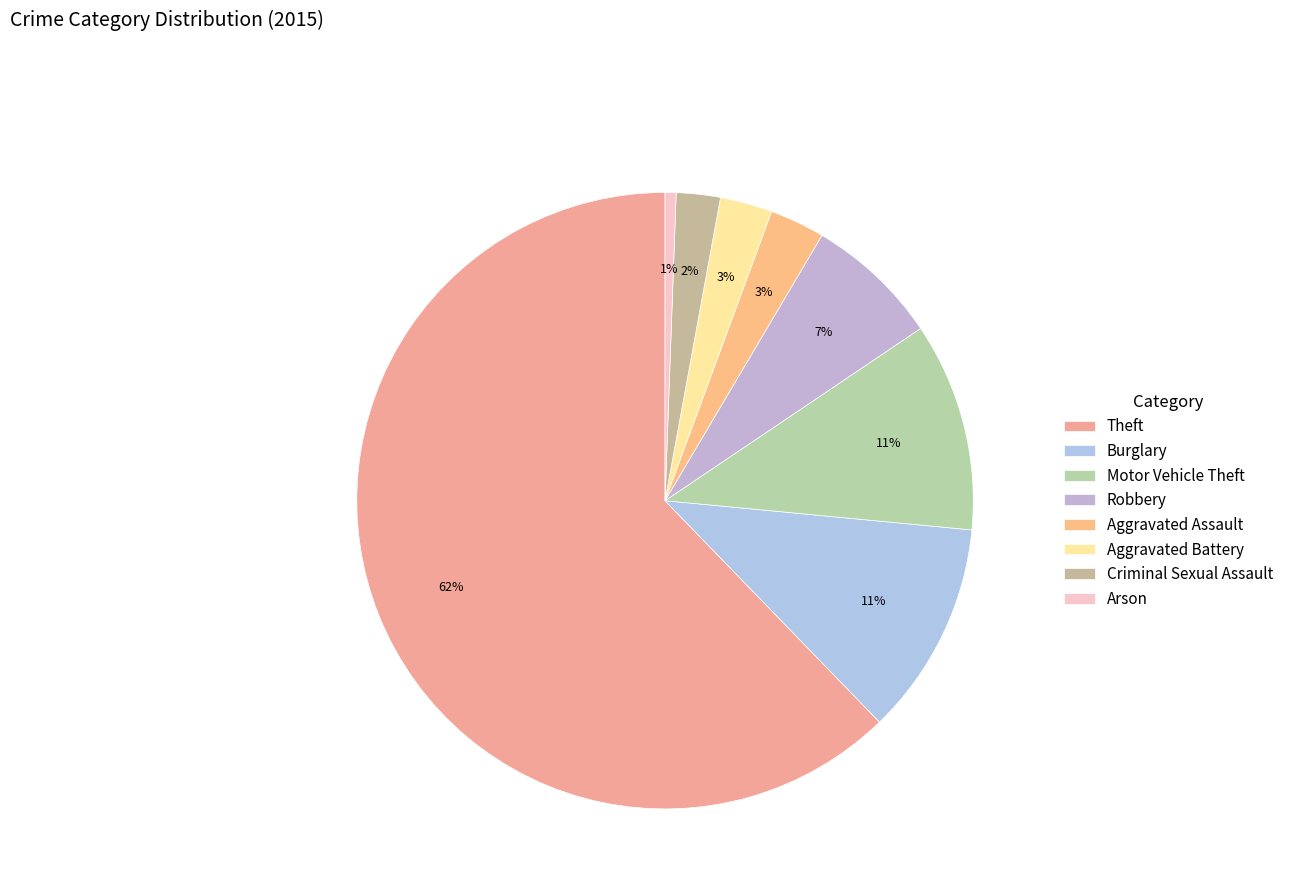

What is the largest slice in the pie chart?

Theft